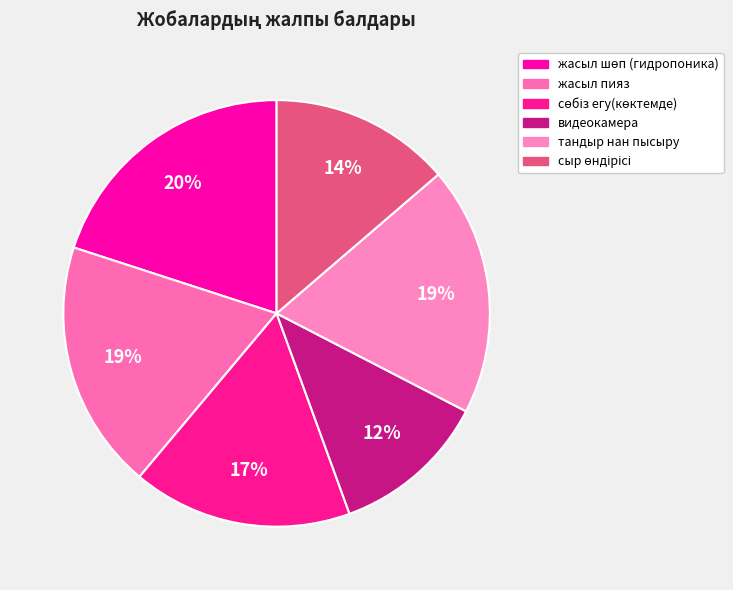

How many slices are in this pie chart?

6